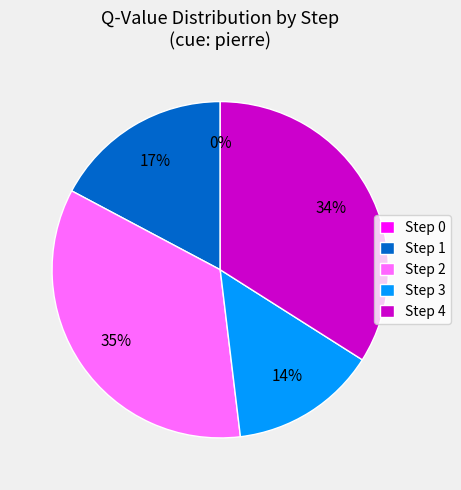

Which category has the biggest portion of the pie?

Step 2